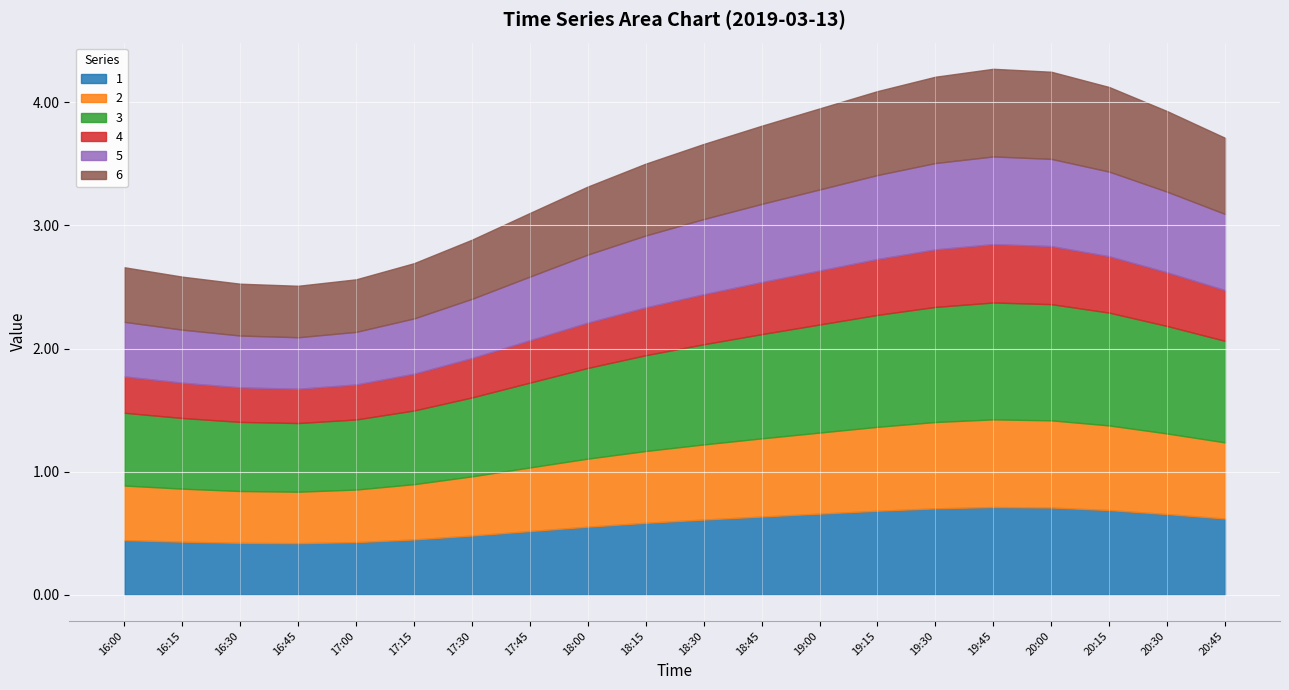

The value of 2 at 17:15 is 0.4. True or false?

True